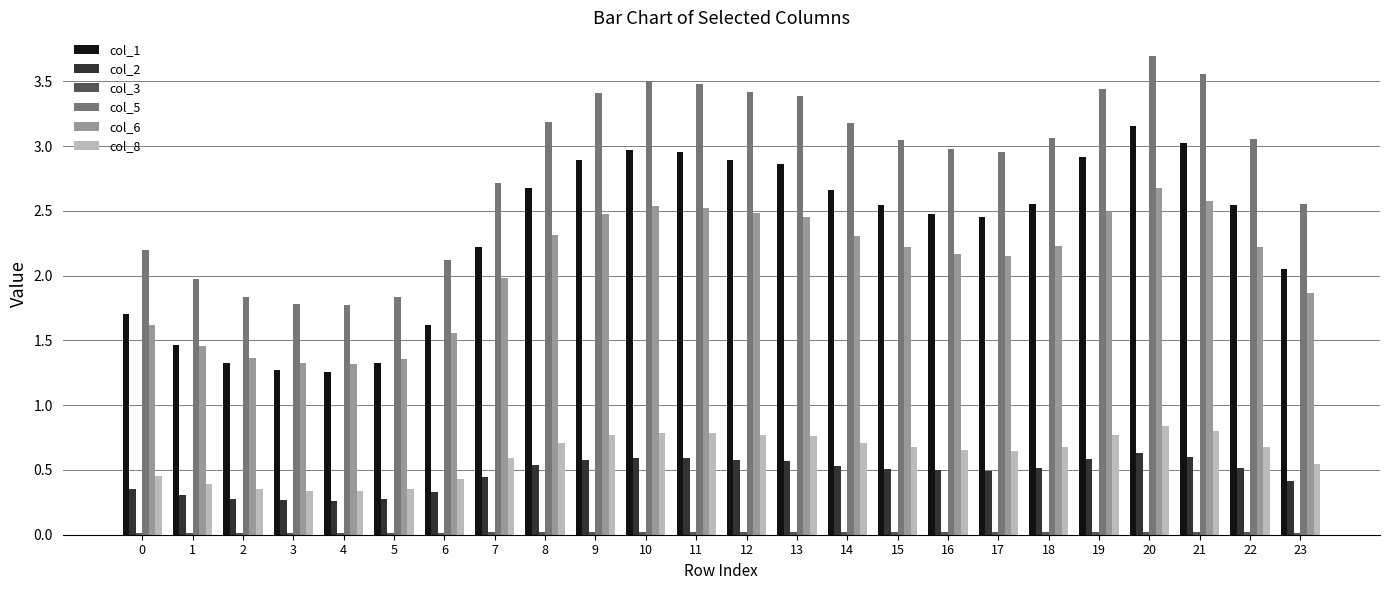

The value of col_8 at 8 is 0.7. True or false?

True